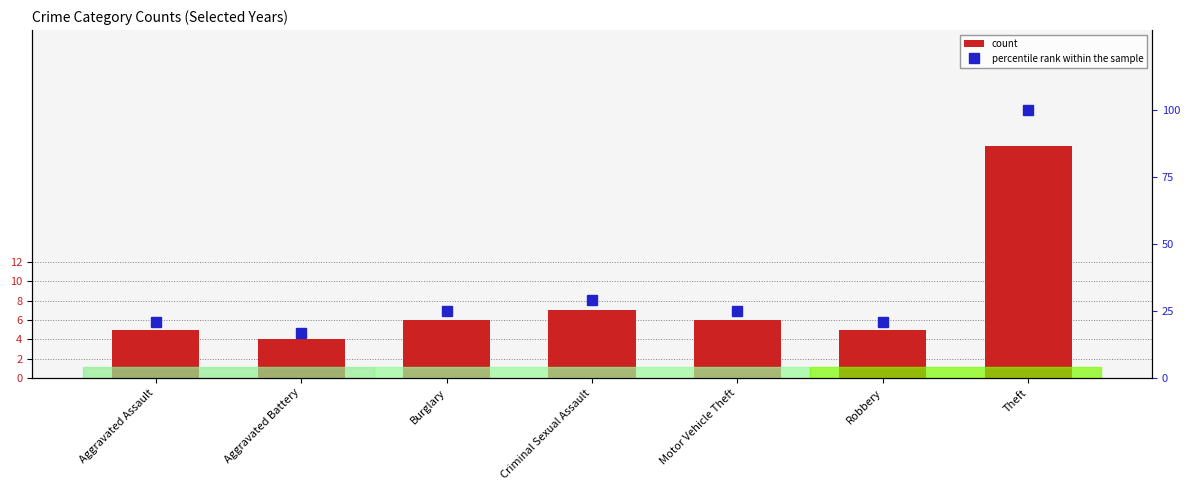

How many values in the count series exceed 6?

2